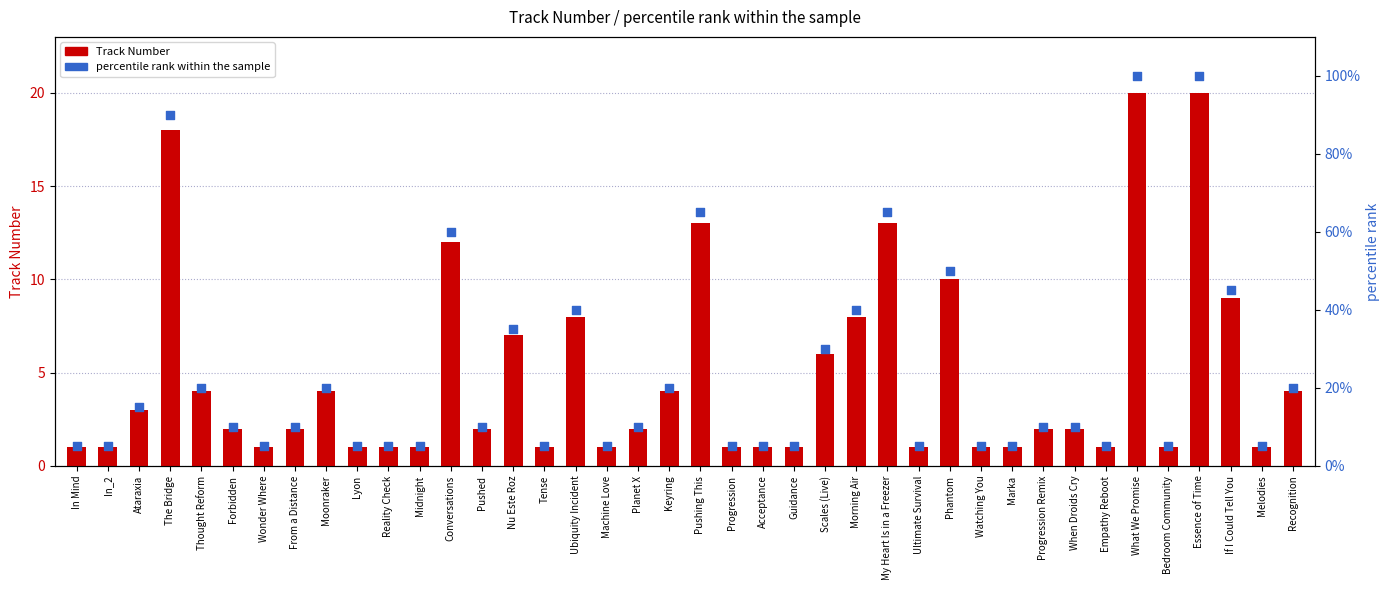

What is the total value across all series at Moonraker?

24